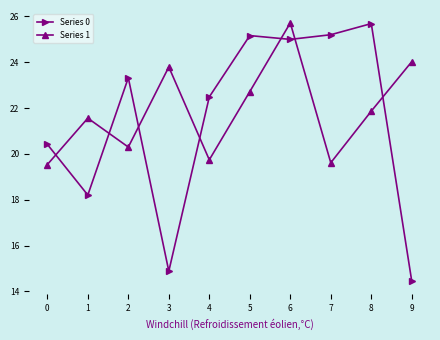

How many categories are shown in the chart?

10